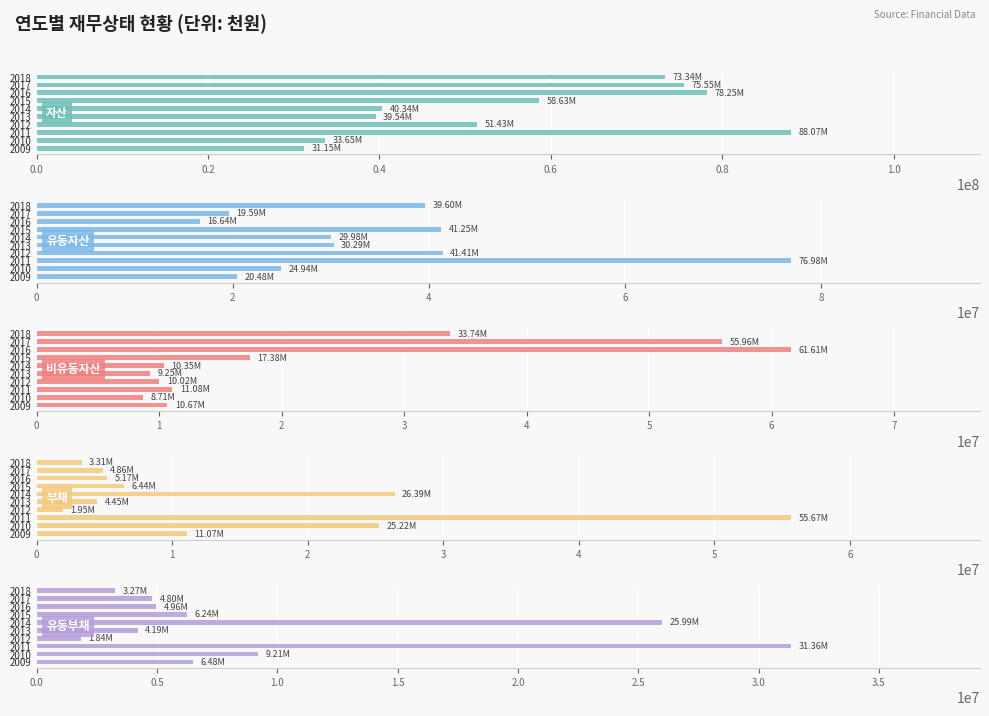

What is the sum of the 유동부채 values at 2015 and 2009?

12718708